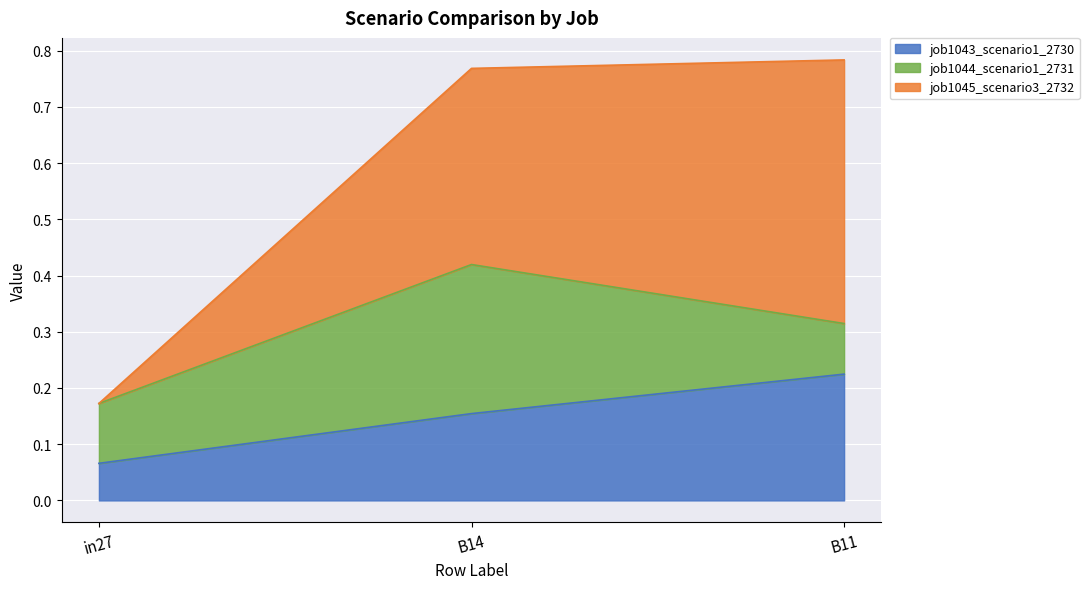

What is the highest value of the job1045_scenario3_2732 series?

0.5